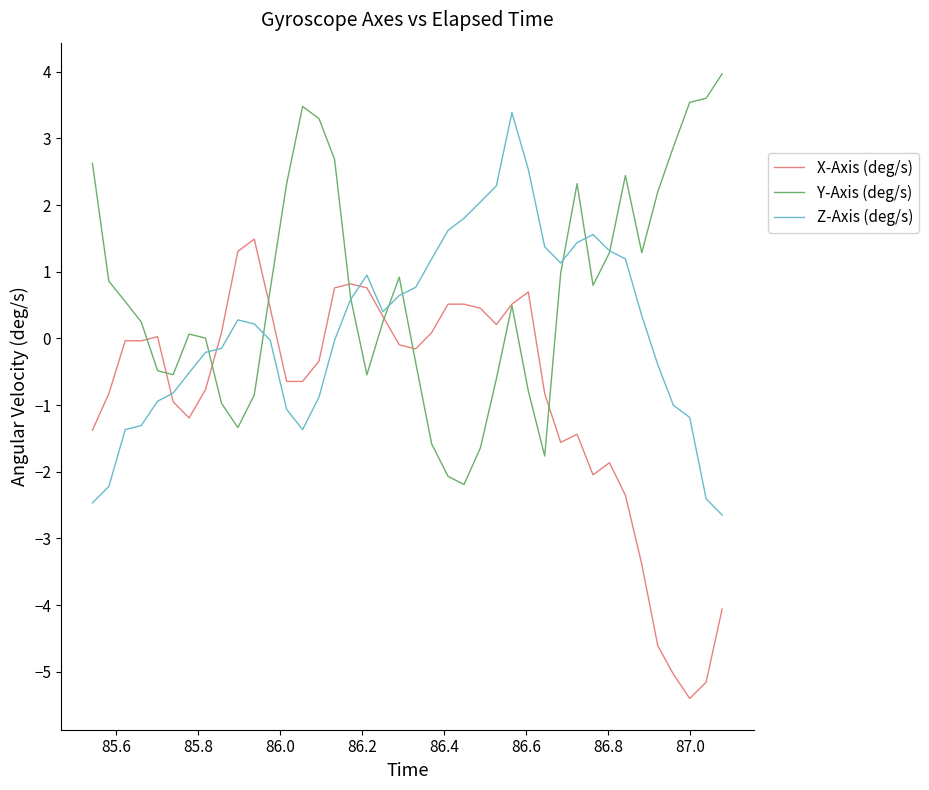

List the series in order of their peak value, lowest first.

X-Axis (deg/s), Z-Axis (deg/s), Y-Axis (deg/s)